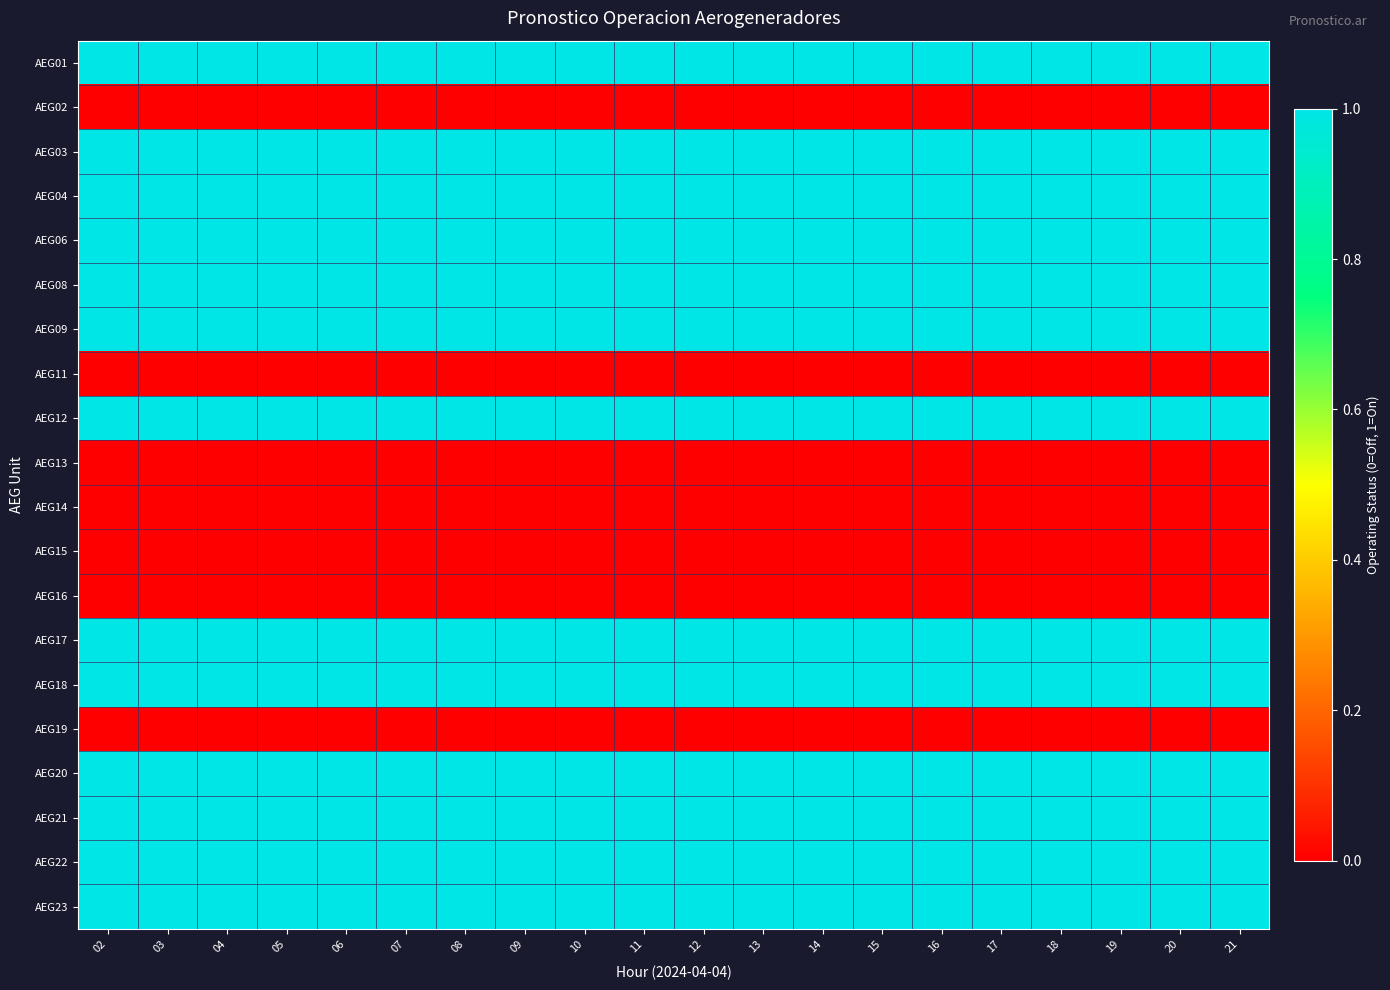

What is the total value across all series at 03?

13